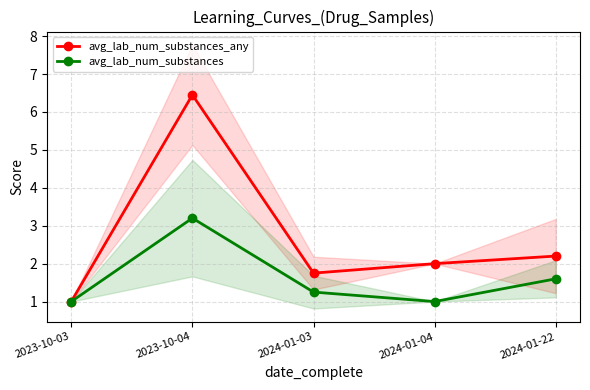

Does the chart have visible grid lines?

Yes